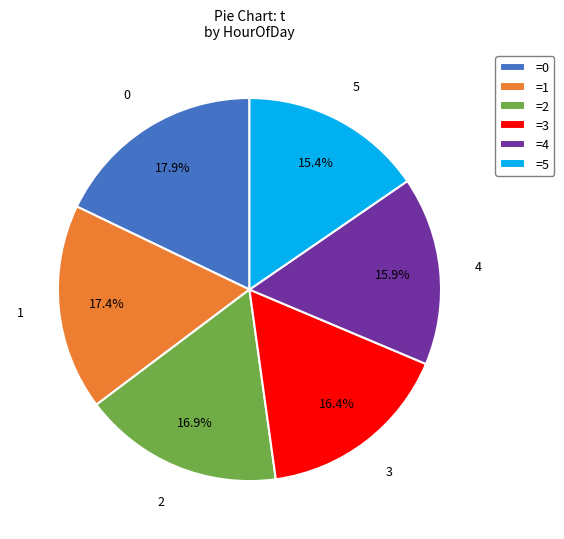

Which slice is the smallest?

=5